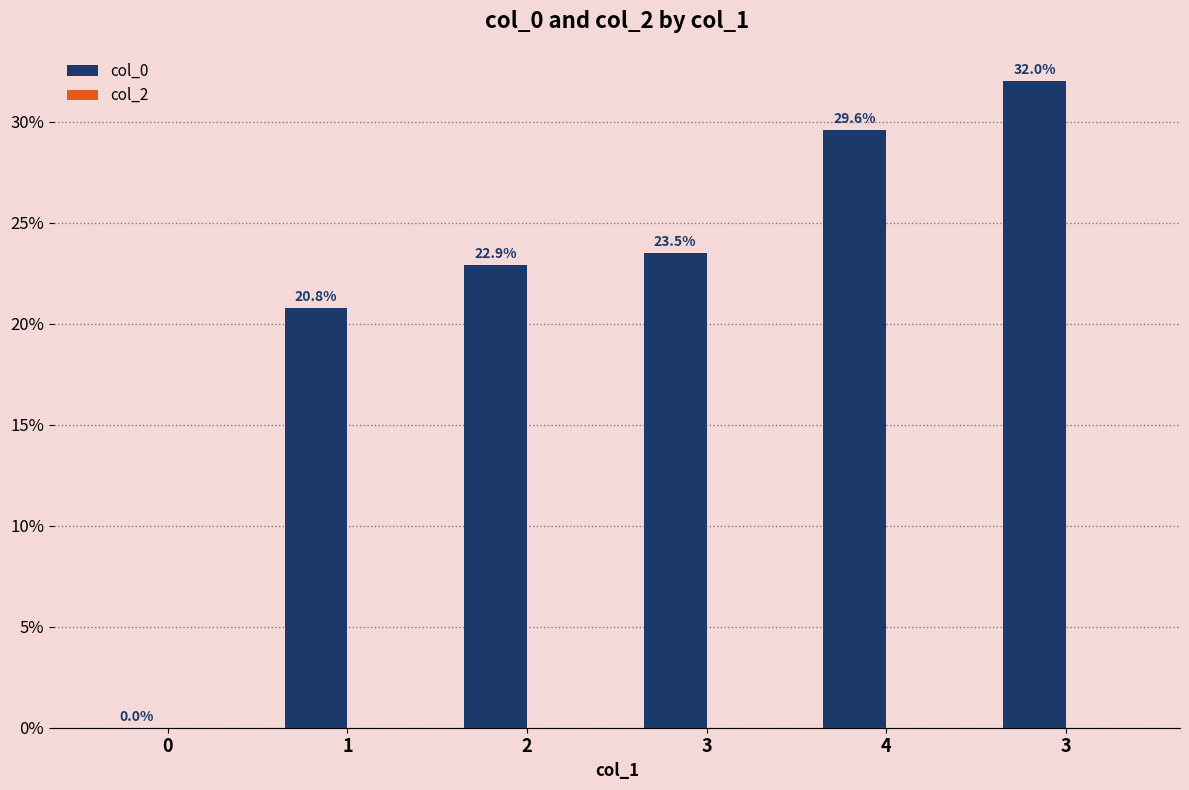

Reading right to left, transcribe all the data shown in this chart.

col_0: 3=32.0	4=29.6	3=23.5	2=22.9	1=20.8	0=0.0
col_2: 3=0.0	4=0.0	3=0.0	2=0.0	1=0.0	0=0.0